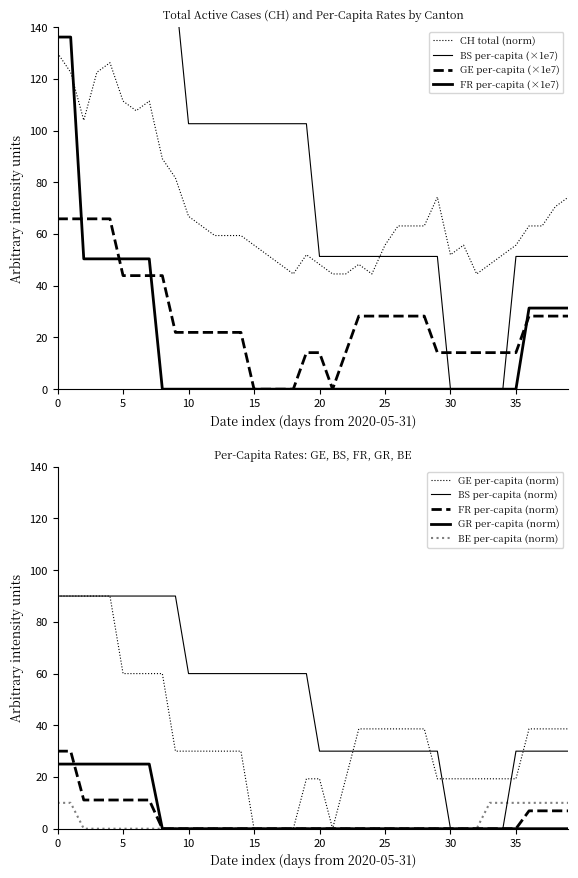

True or false: CH and GR_pc cross at least once.

False